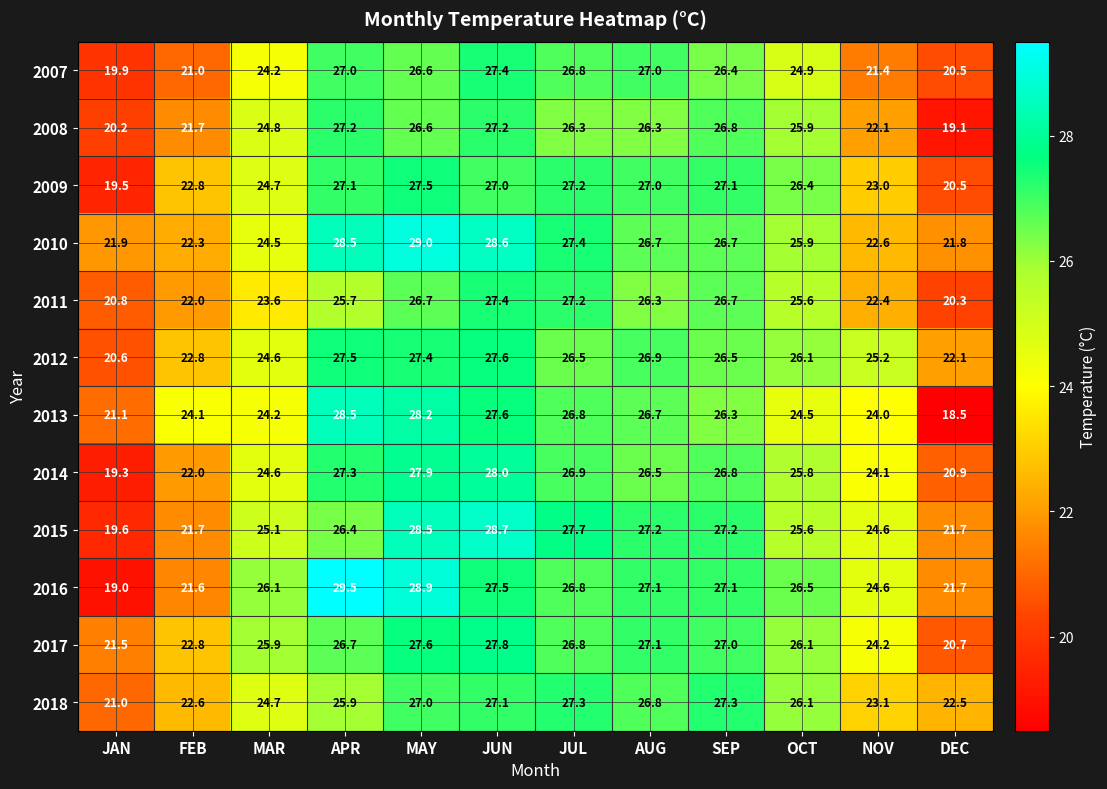

What is the difference between the 2015 values at FEB and OCT?

3.9